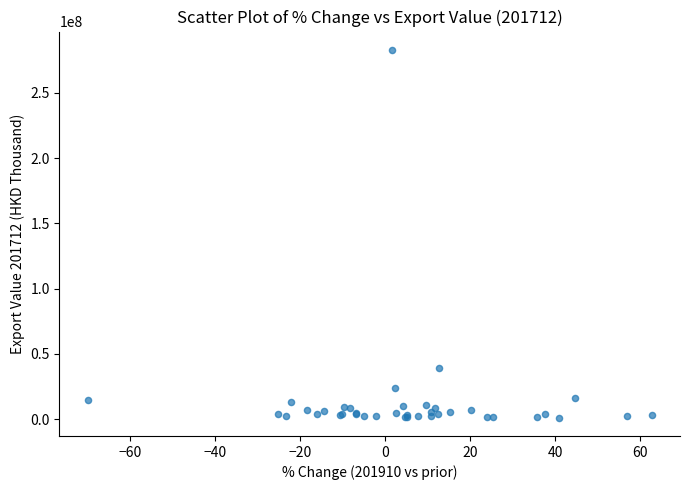

What Y value in the scatter plot is closest to 141978202?

39459744.3